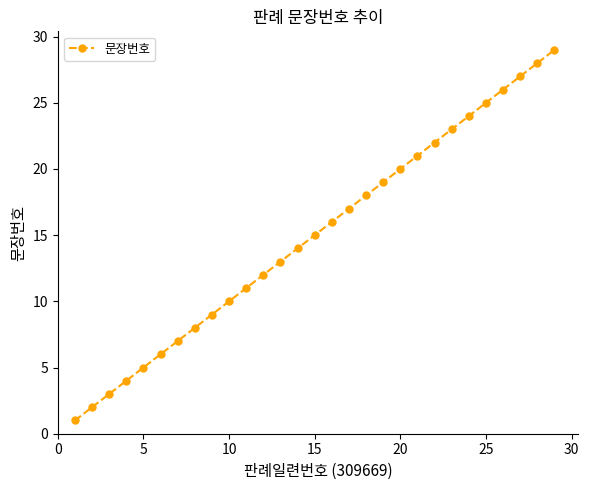

What is the greatest value displayed?

29